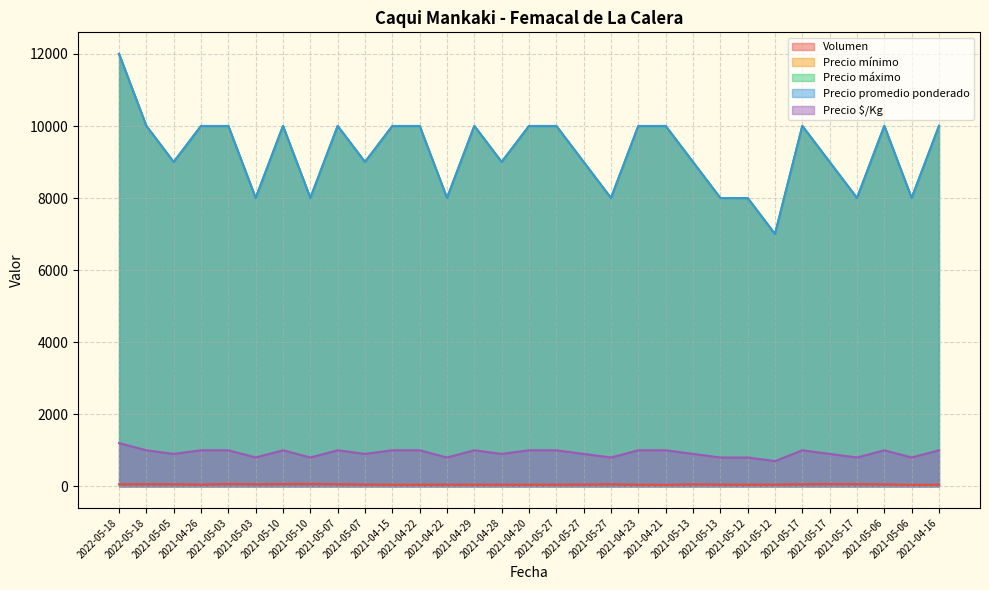

The value of Precio máximo at 2021-04-29 is 10000. True or false?

True